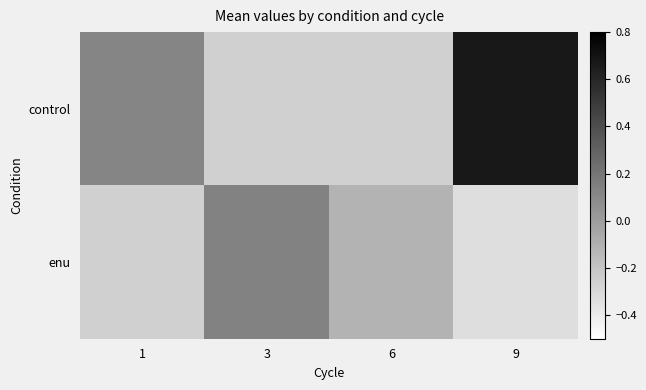

Which label corresponds to the smallest value in the chart?

9